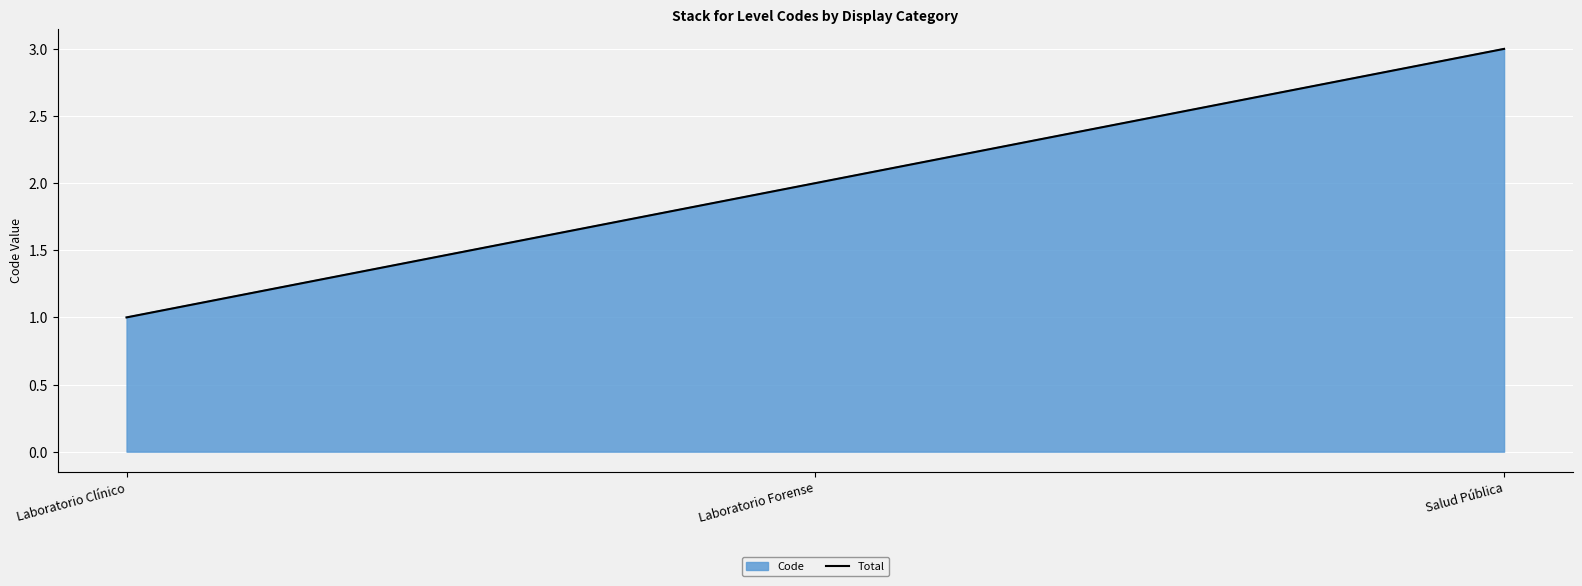

What is the minimum value shown in the chart?

1